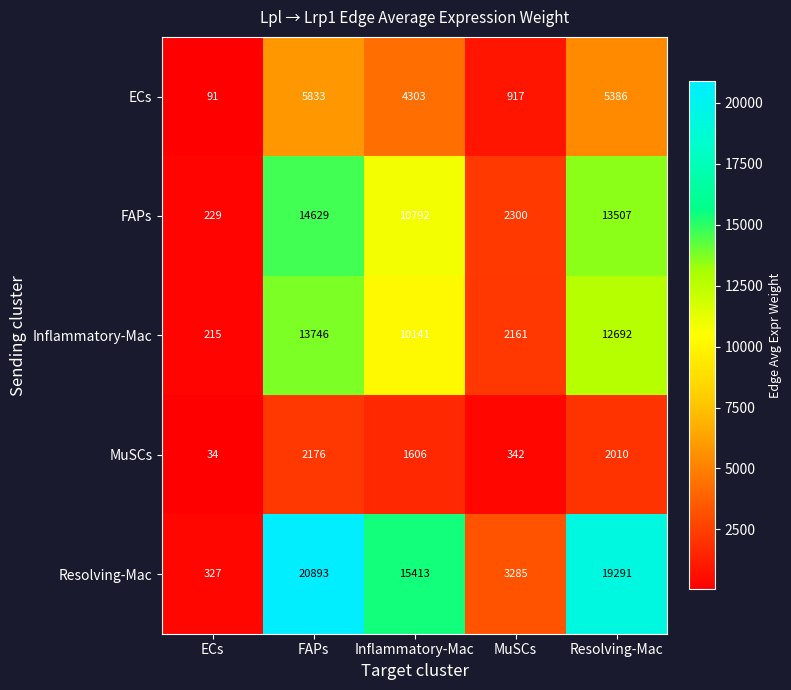

What value does the Inflammatory-Mac series have at Inflammatory-Mac, to the nearest 100?

10100